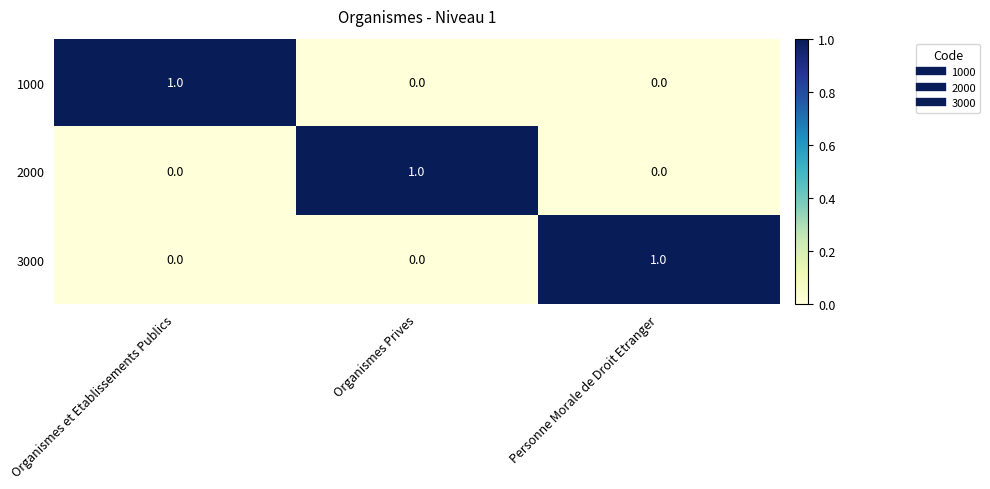

True or false: 1000 has a value of 1 at Organismes et Etablissements Publics.

True